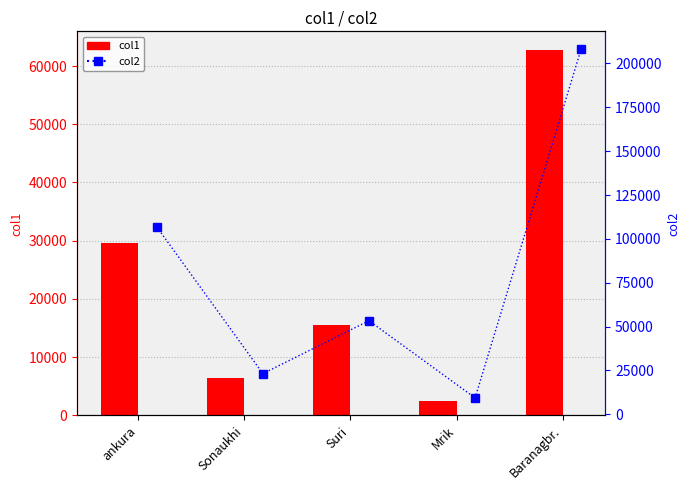

Rank the series at Baranagbr. from highest to lowest value.

col2, col1